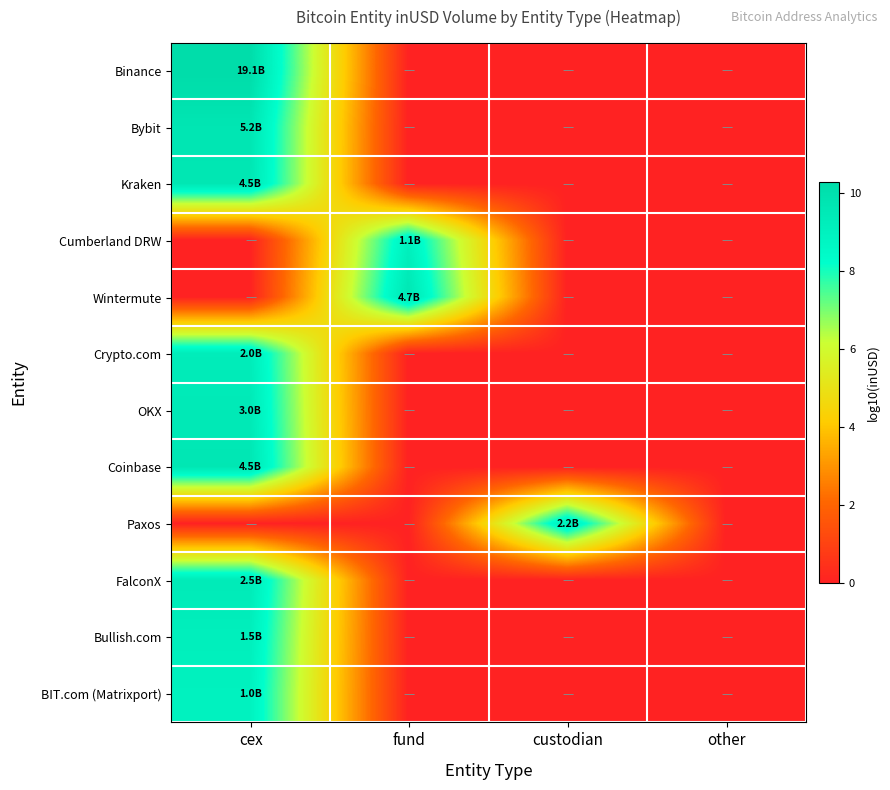

Which has a higher value, other or fund?

other